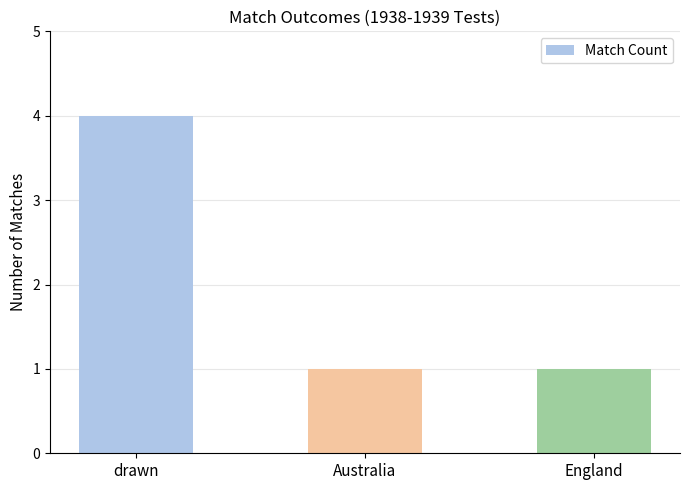

What is the change in value from drawn to Australia?

-3